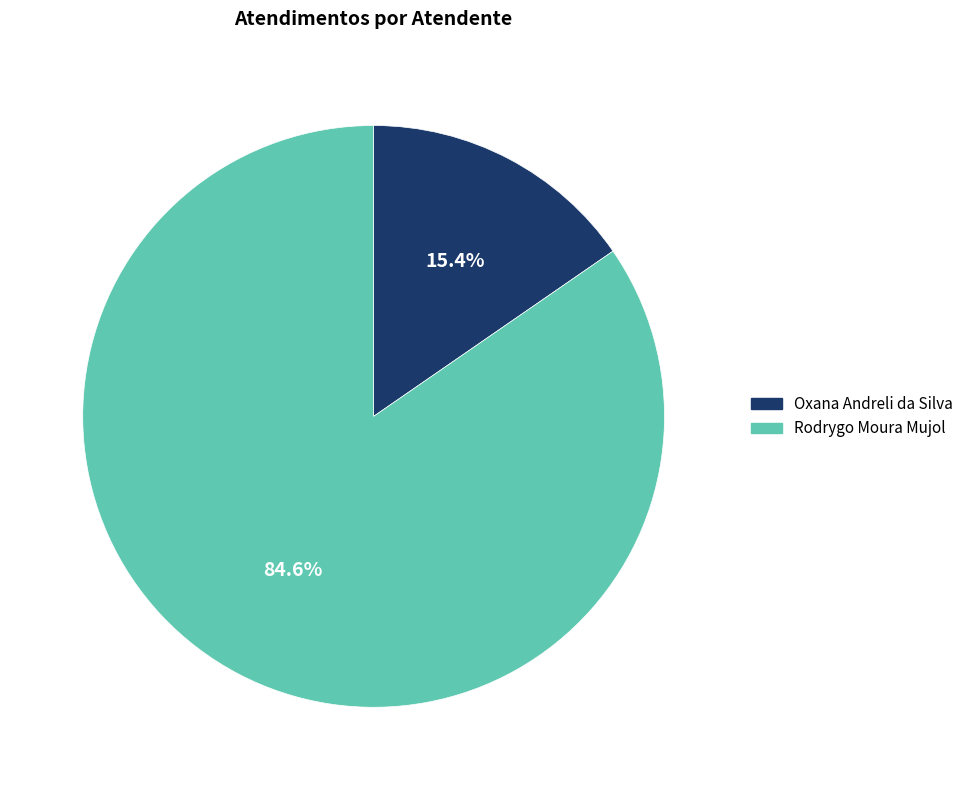

Which slice is the largest?

Rodrygo Moura Mujol